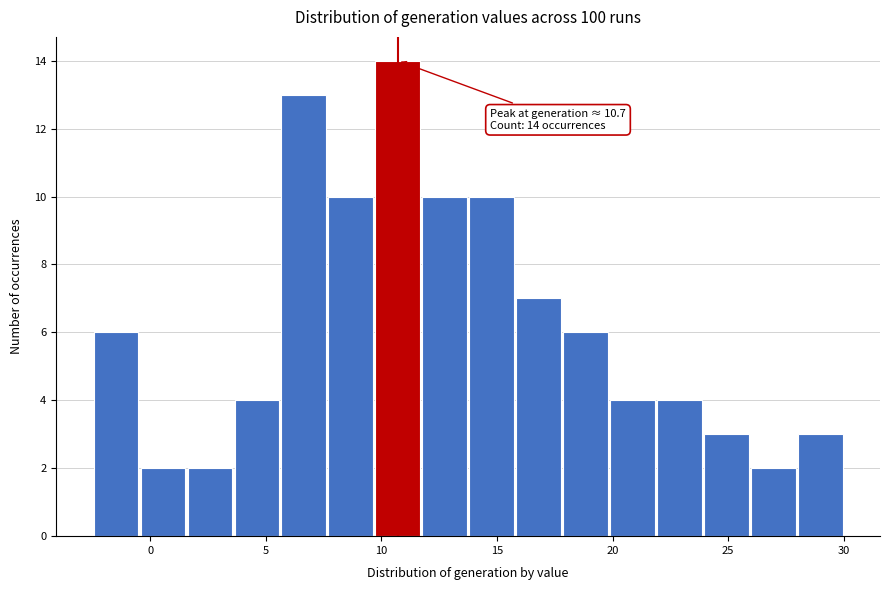

Over which range of the x-axis is the bar tallest?

9.5 to 11.5